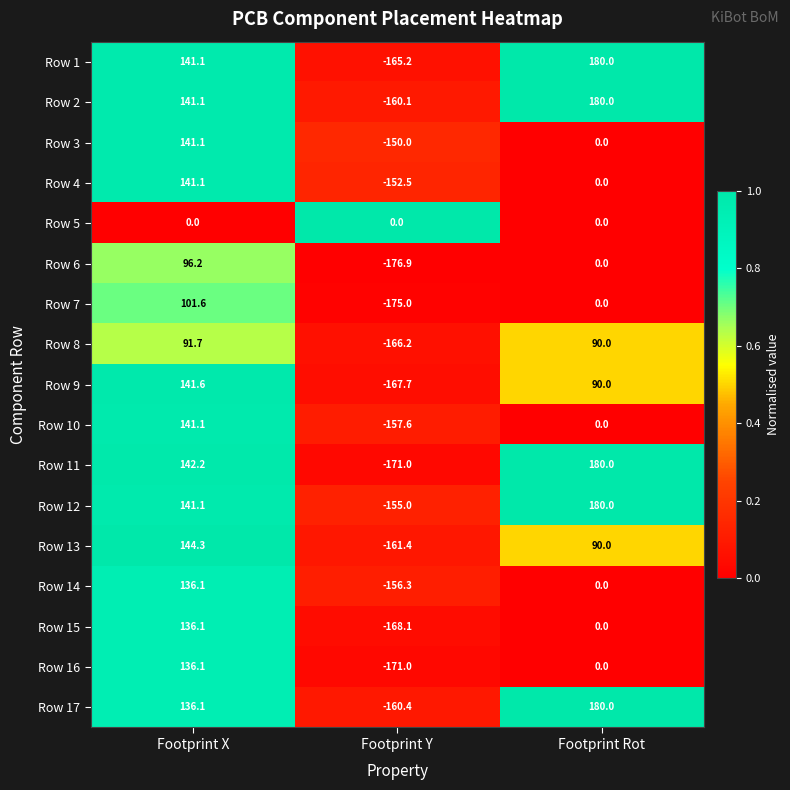

What value does the Row 2 series have at Footprint Rot?

180.0